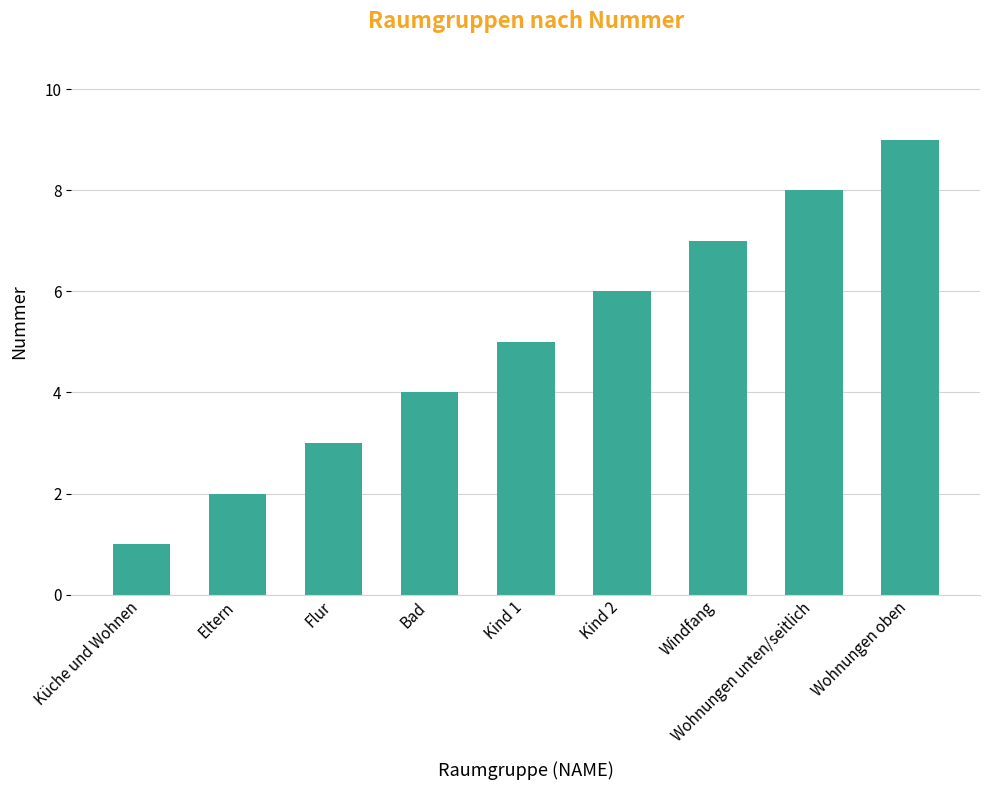

Reading right to left, list all the values displayed in this chart.

9	8	7	6	5	4	3	2	1